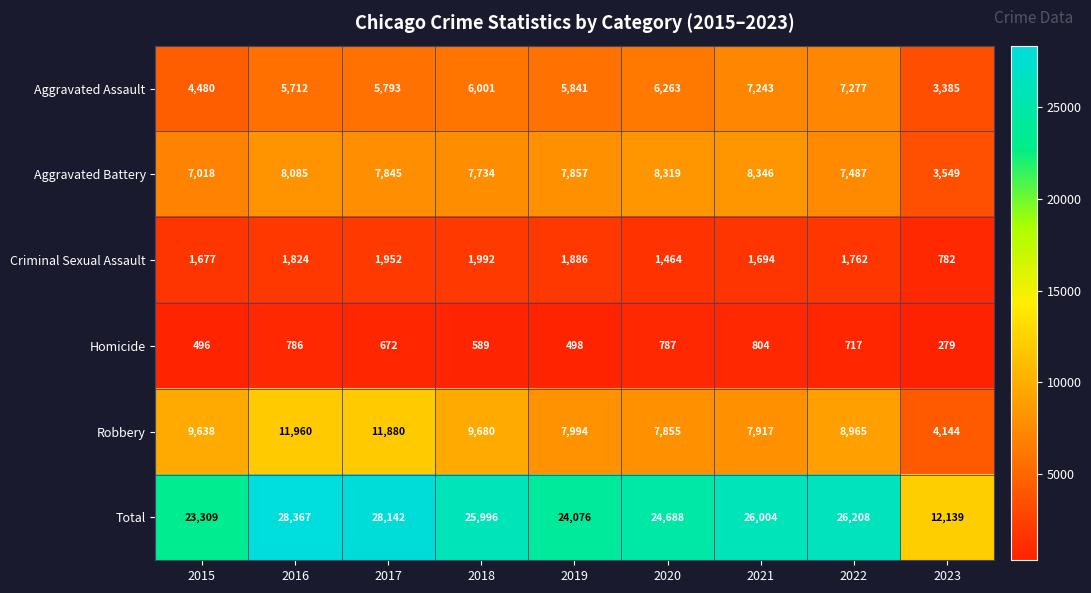

The value of Aggravated Battery at 2015 is 11032. True or false?

False